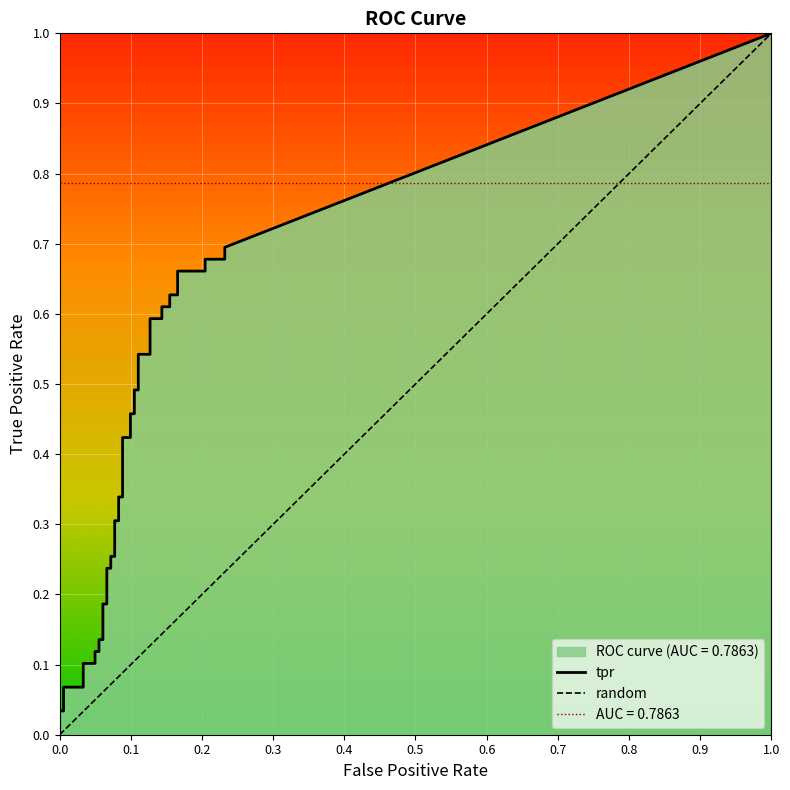

What is the difference between the second highest and second lowest values in the fpr series?

0.2